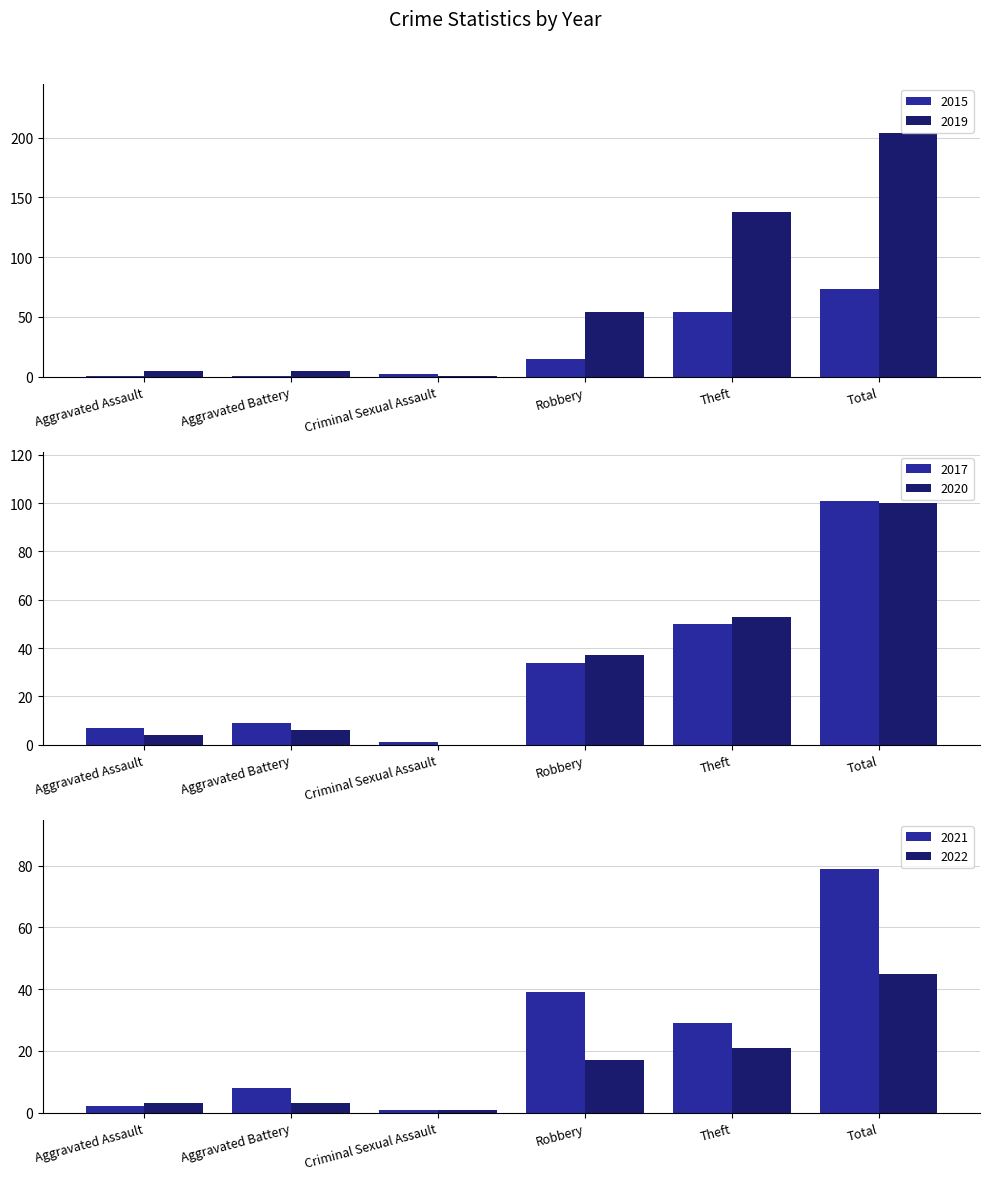

The 2016 series shows 100 at Total. True or false?

True